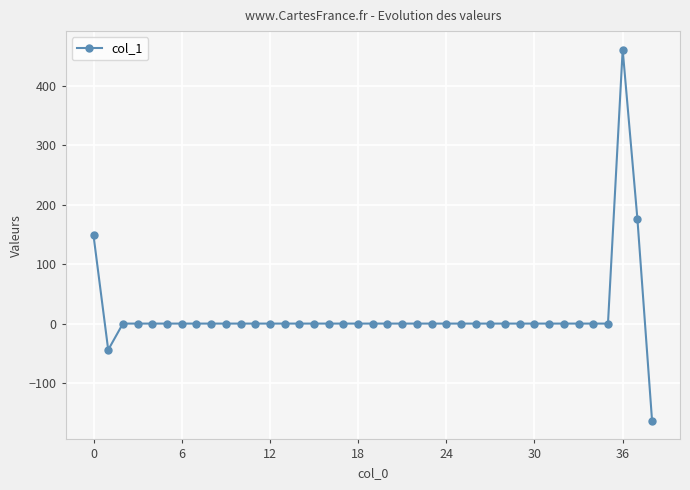

How many data points does each series have?

39